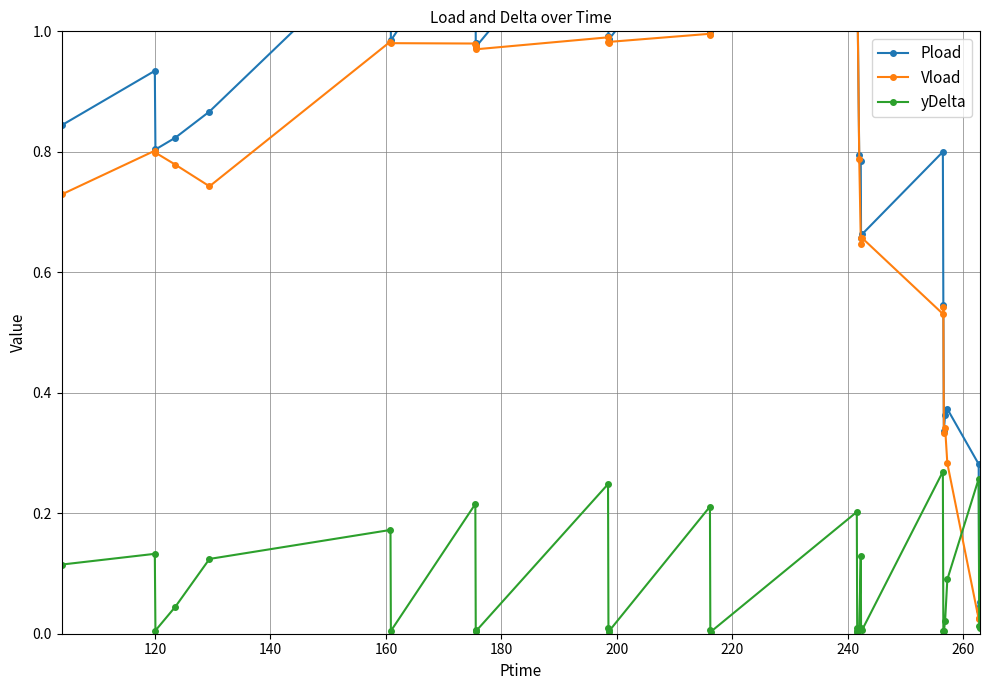

True or false: yDelta has more than 1 interior local peaks.

True